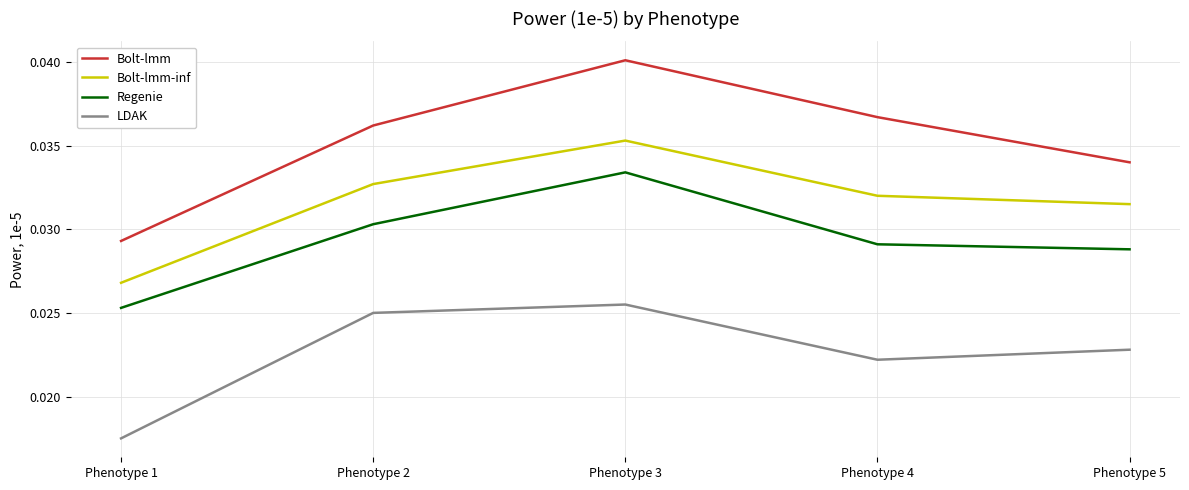

At which category is the sum across all series the highest?

Phenotype 3